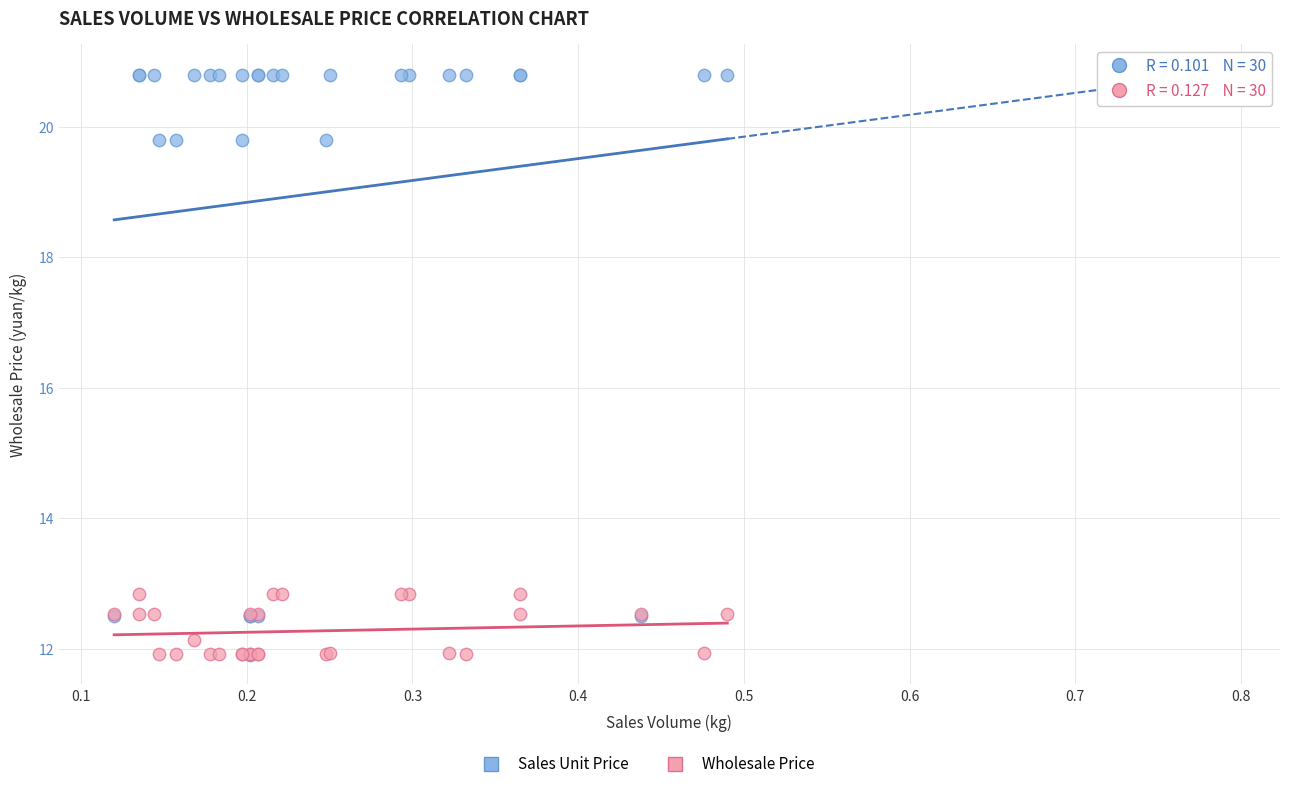

Which series has the largest Y range (max minus min)?

Sales Unit Price